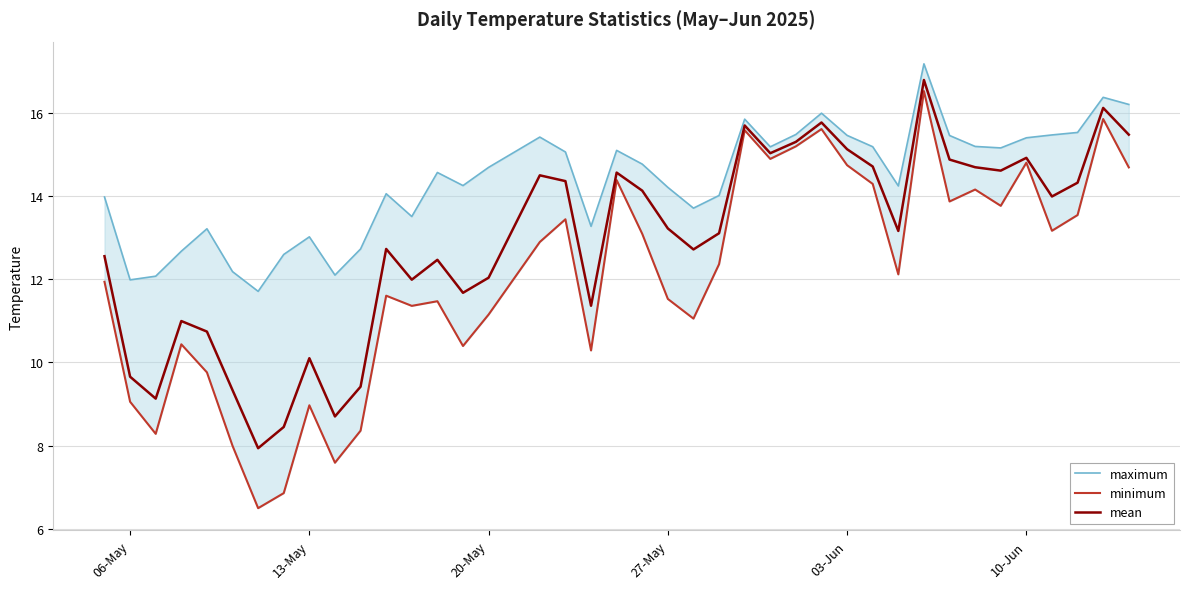

Is the value of minimum at 7 greater than the value of mean at 06-May?

No